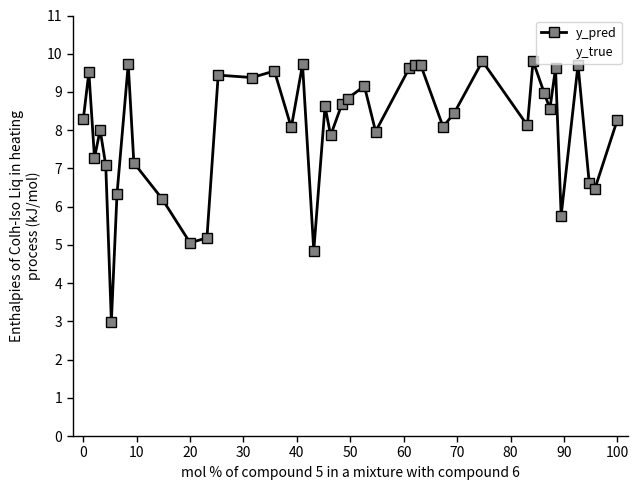

Which series has the widest spread of values?

y_pred